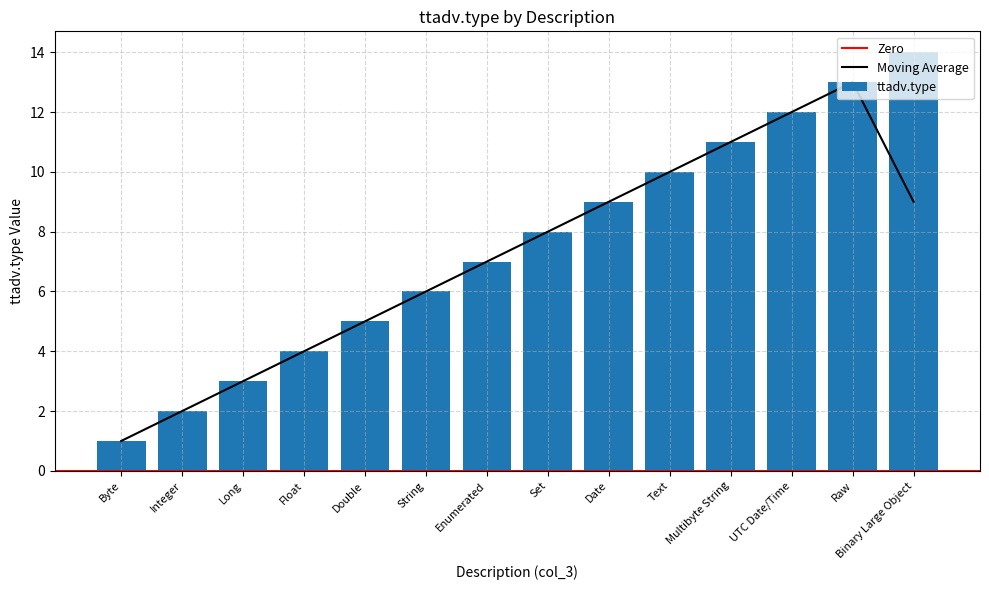

Are the bars grouped side by side (vs. stacked)?

No